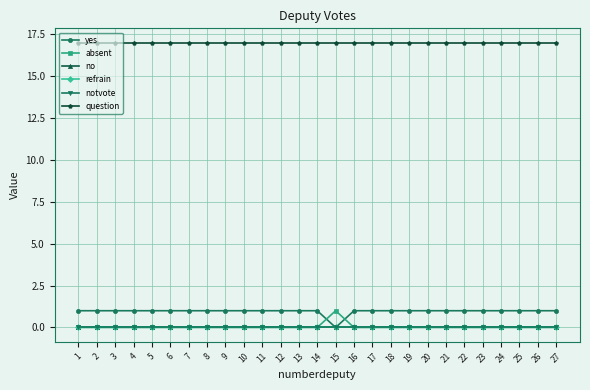

True or false: absent and question cross at least once.

False